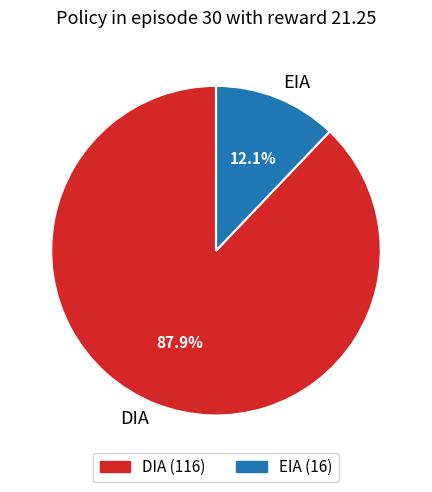

Between EIA and DIA, which is larger?

DIA